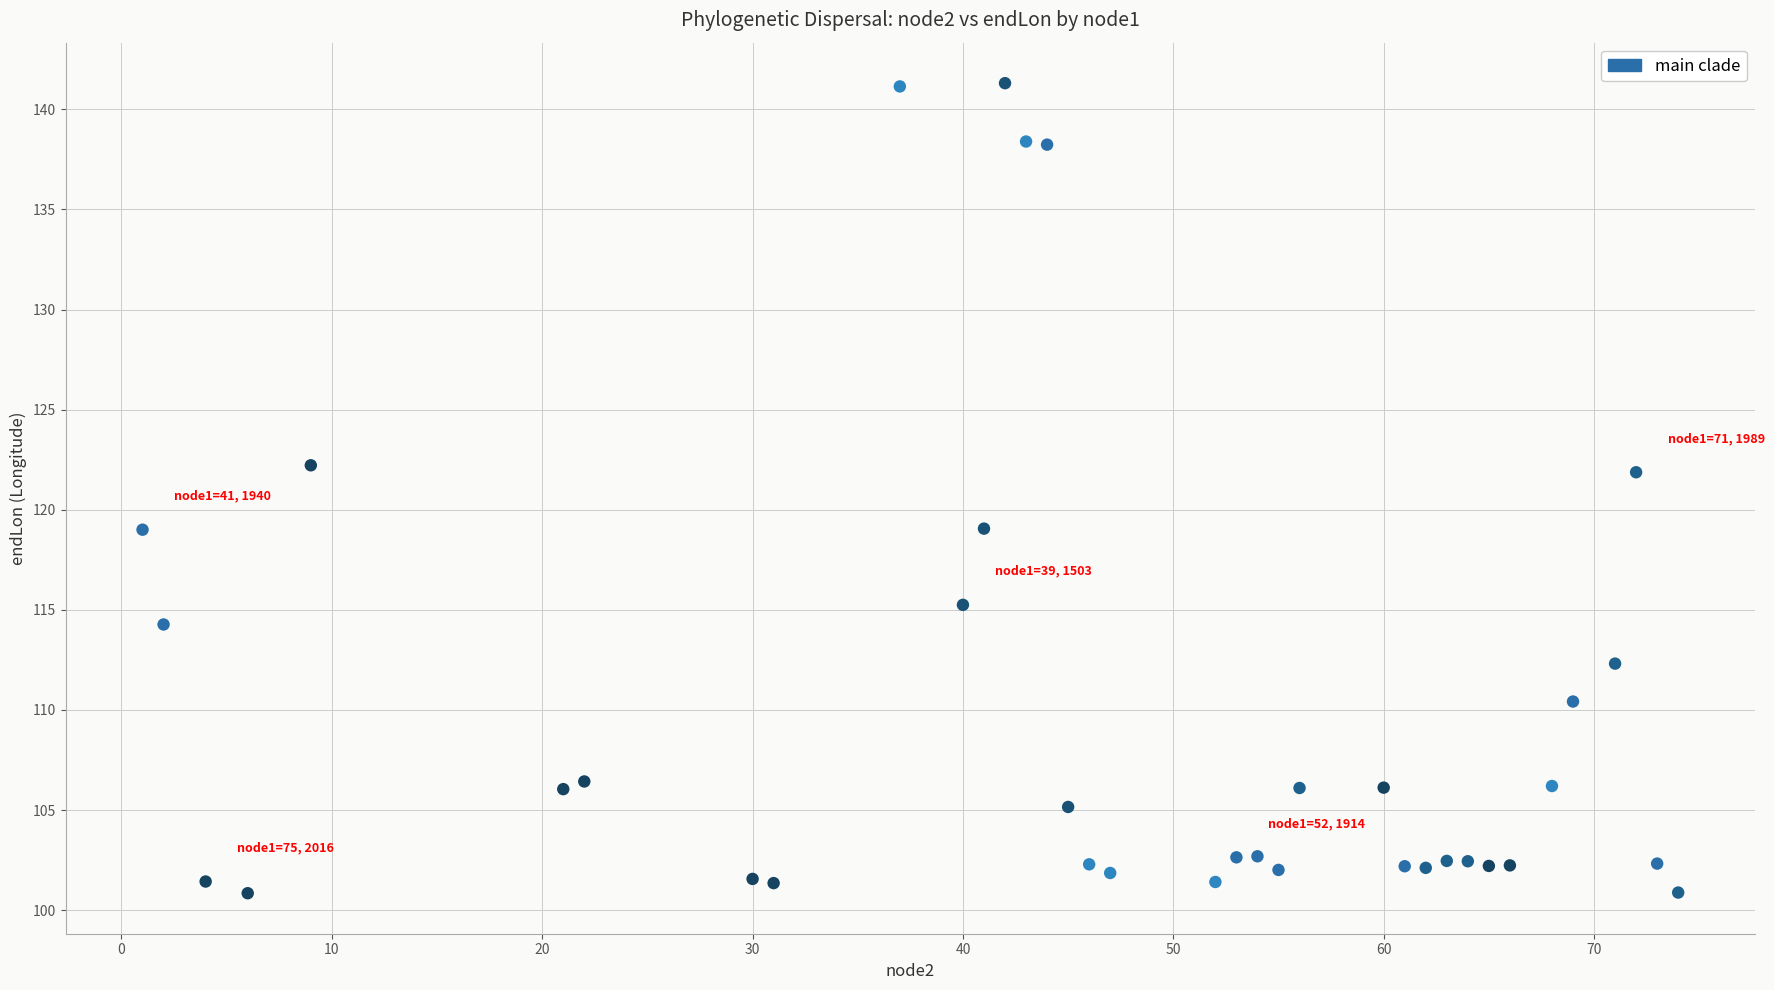

What is the range of X values (max minus min)?

73.0